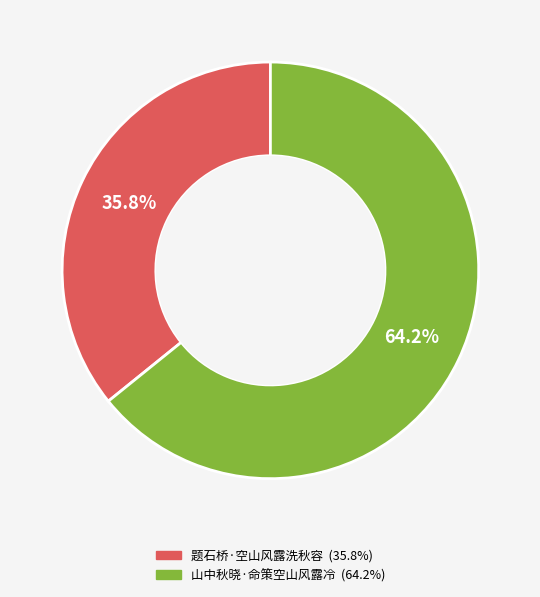

Is the sum of 题石桥·空山风露洗秋容 and 山中秋晓·命策空山风露冷 greater than half?

Yes